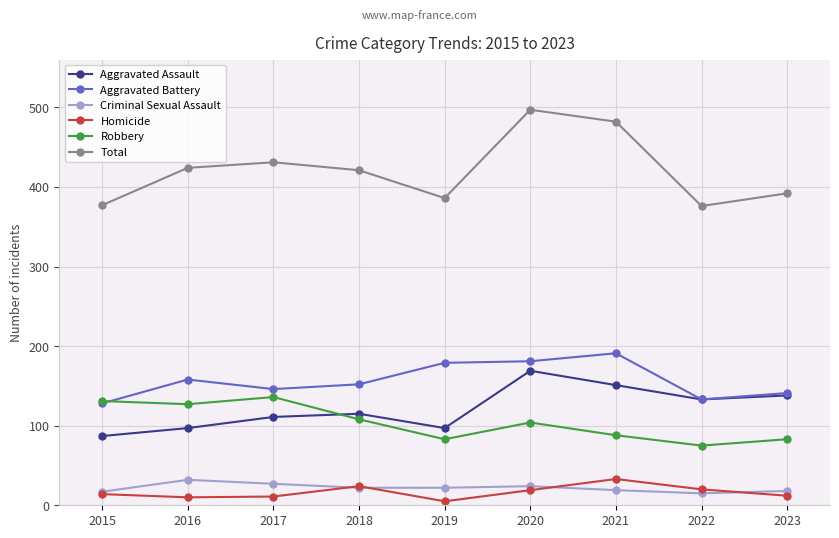

Which series has the largest range (max minus min)?

Total